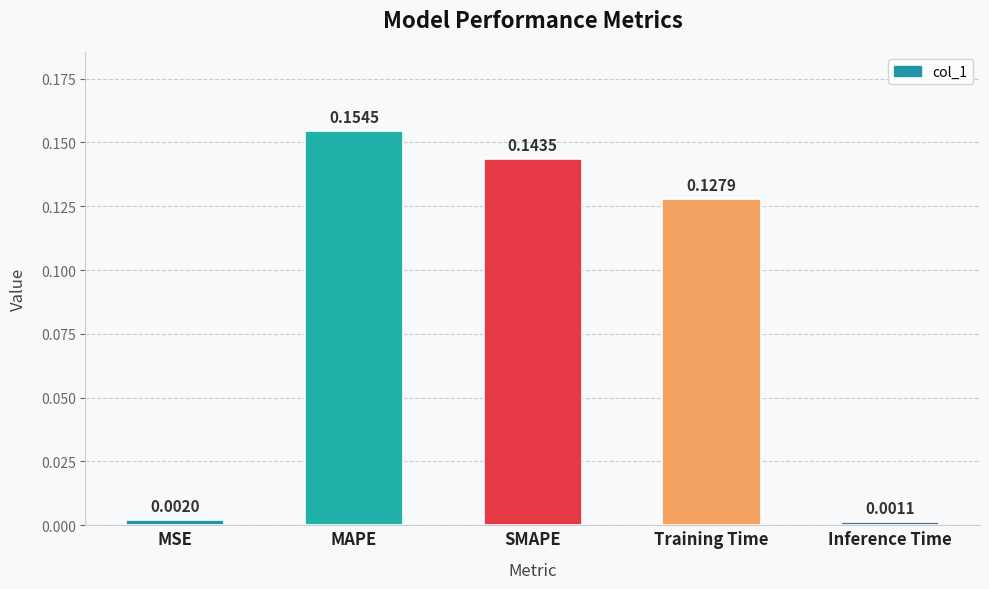

What is the sum of the values at Training Time and SMAPE?

0.3